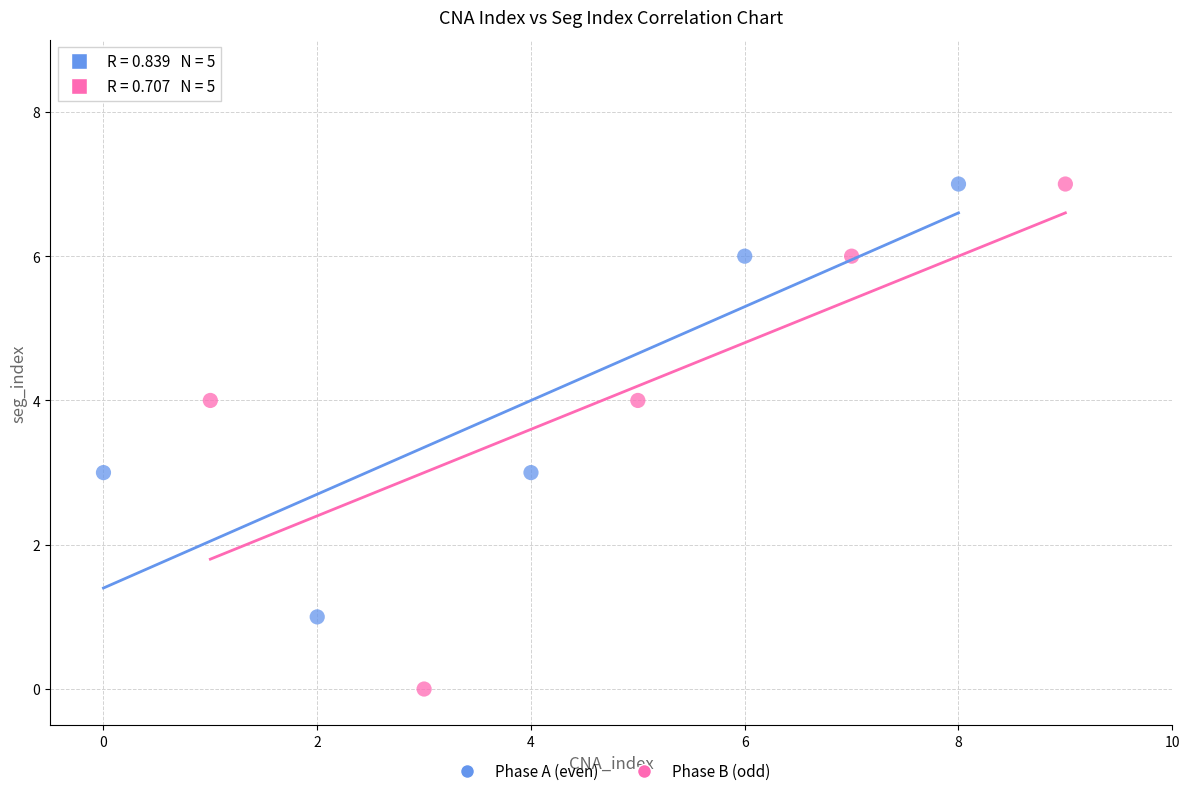

Which series has the widest spread of Y values?

Phase B (odd)